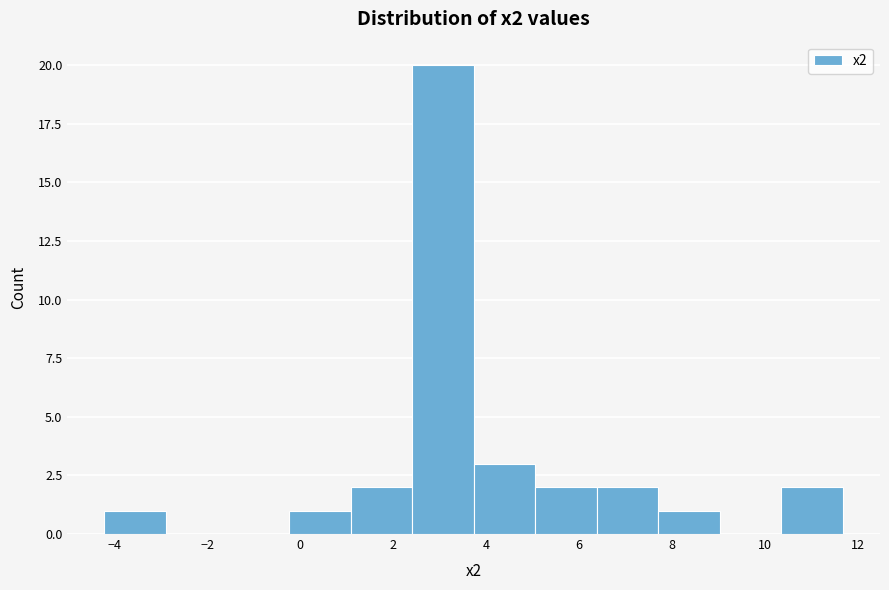

Reading left to right, list every bar in this chart as the range it spans on the x-axis followed by its height. Neither the bar edges nor the heights are printed on the chart, so give them approximately, as read against the axes.

-4.2 to -2.8: 1
-2.8 to -1.6: 0
-1.6 to -0.2: 0
-0.2 to 1.0: 1
1.0 to 2.4: 2
2.4 to 3.8: 20
3.8 to 5.0: 3
5.0 to 6.4: 2
6.4 to 7.8: 2
7.8 to 9.0: 1
9.0 to 10.4: 0
10.4 to 11.6: 2